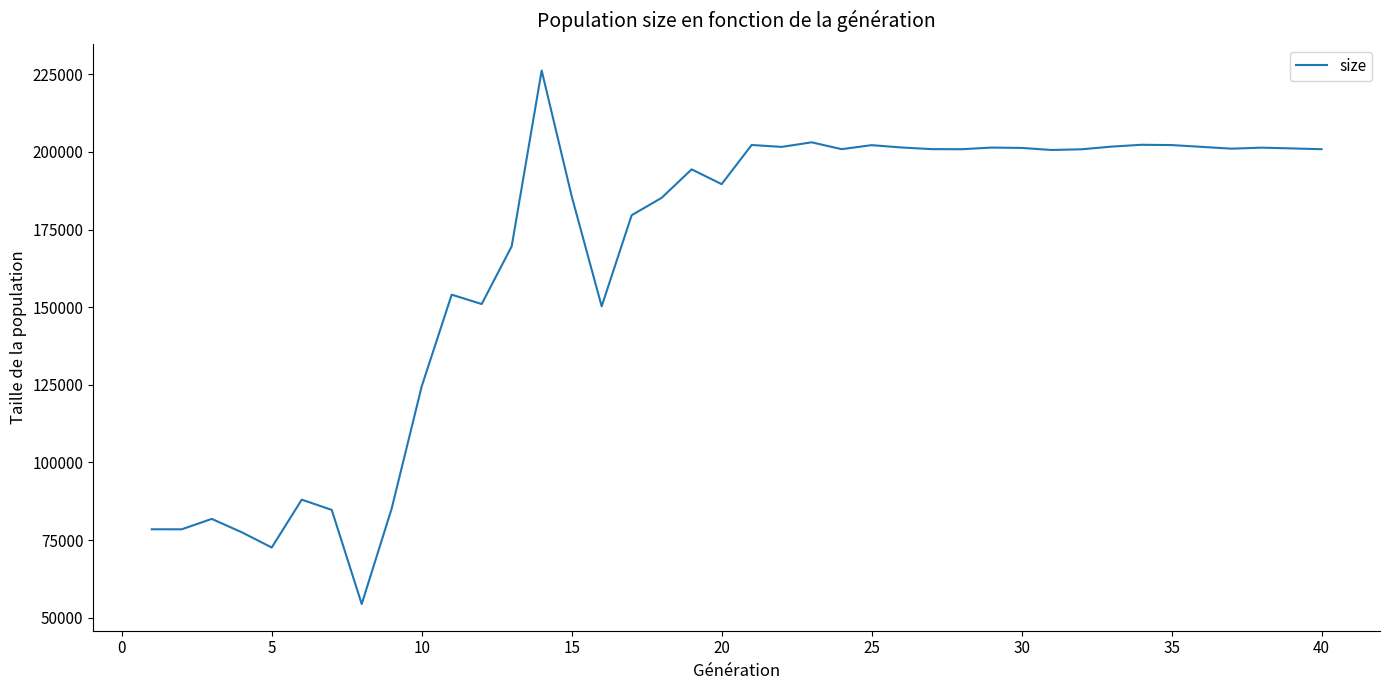

What is the smallest value displayed?

54390